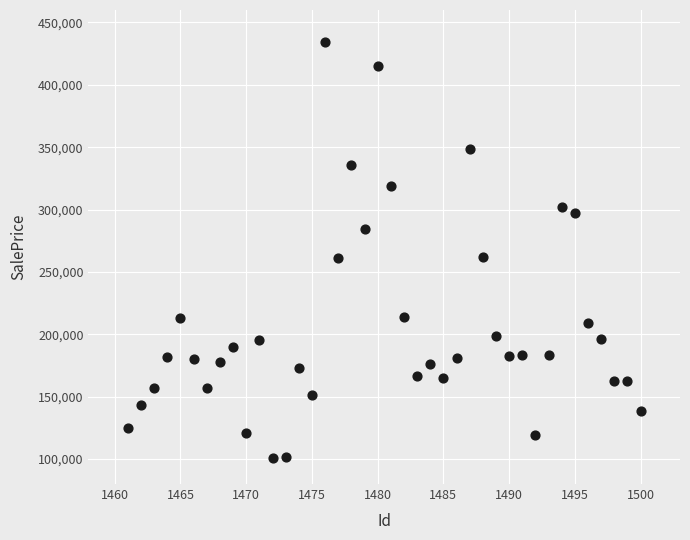

What is the range of X values (max minus min)?

39.0